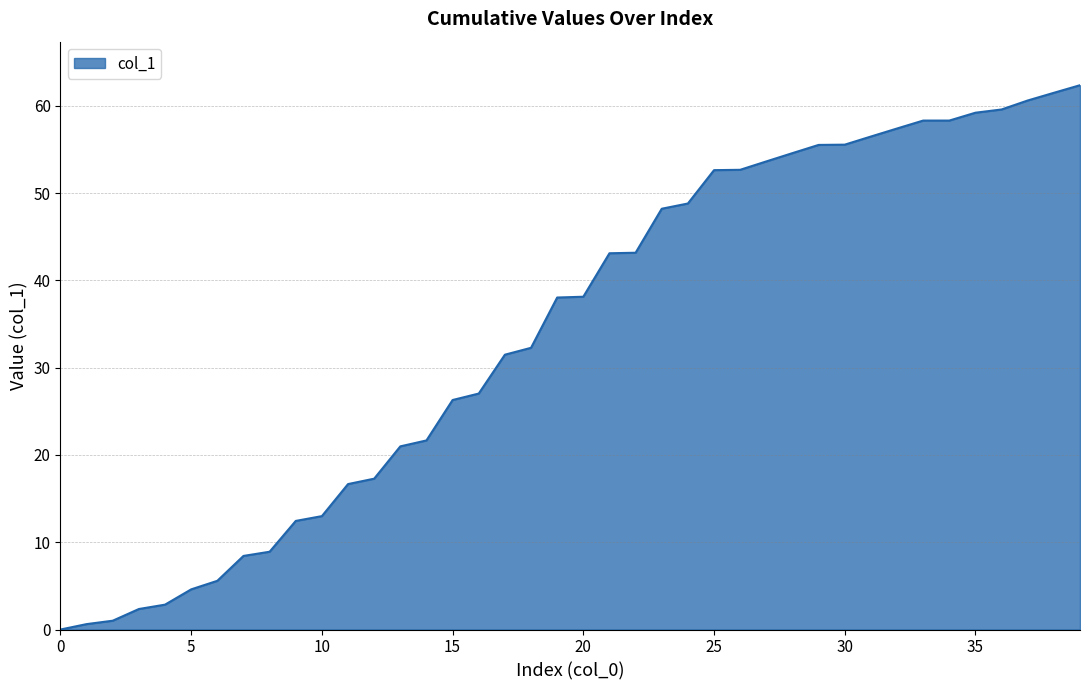

What is the maximum value shown in the chart?

62.4